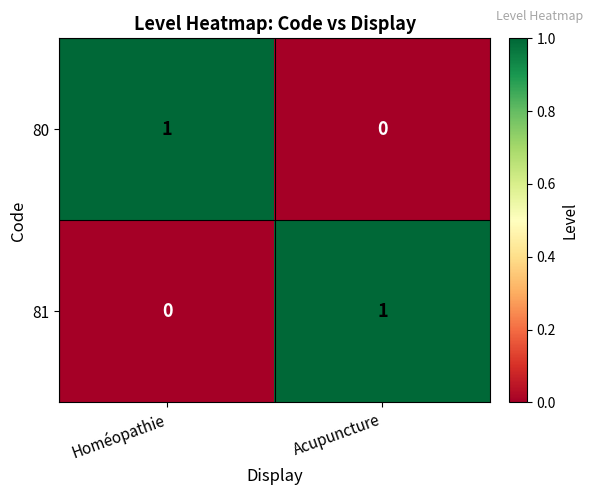

Reading right to left, what are all the values shown in this chart?

80: 0	1
81: 1	0